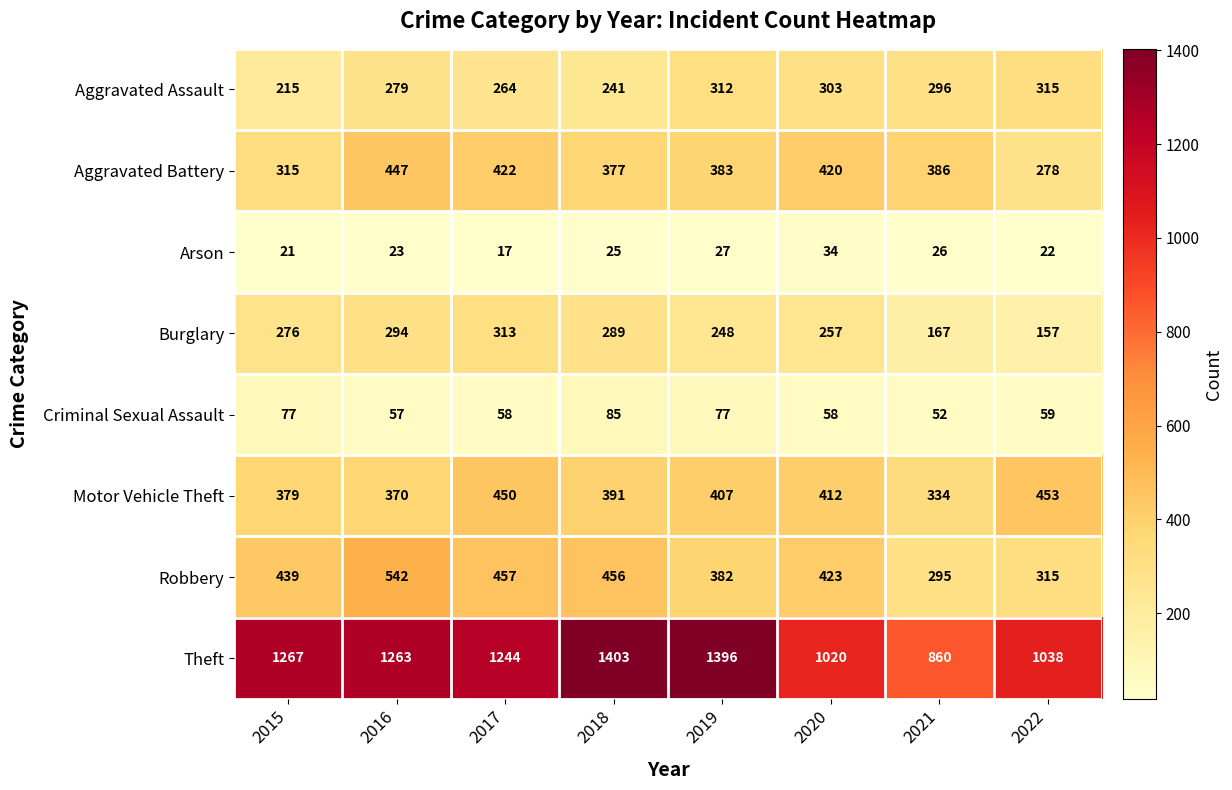

What is the difference between the maximum and minimum values in the Aggravated Assault series?

100